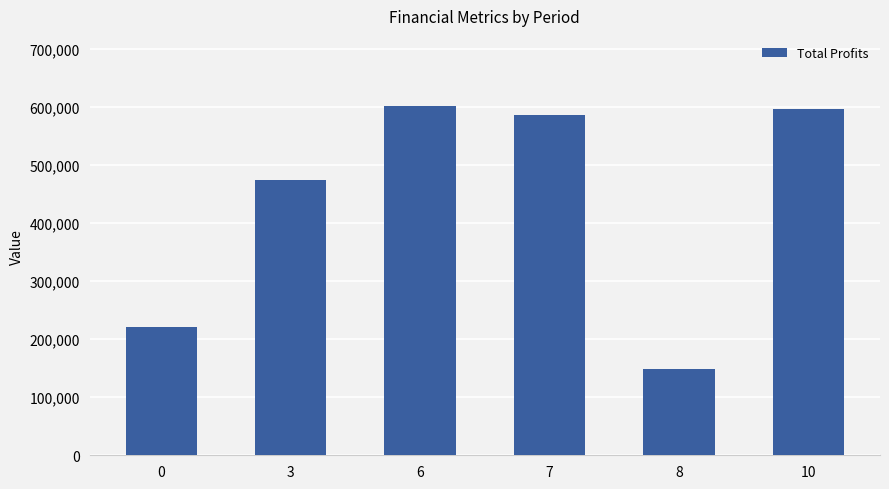

True or false: the data shows 295141.1 at 0.

False